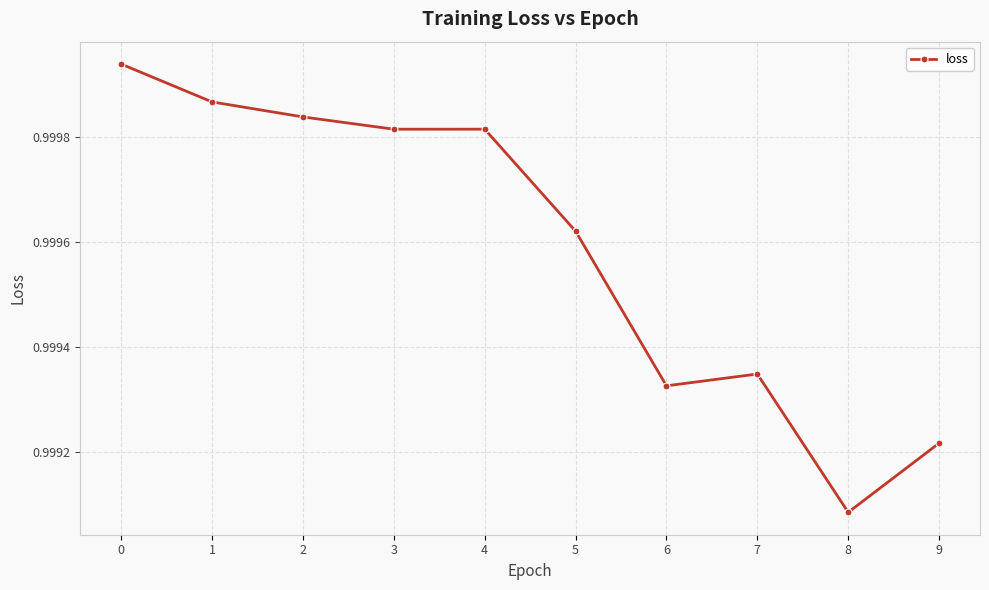

Where is the data nearest to the value 0?

8